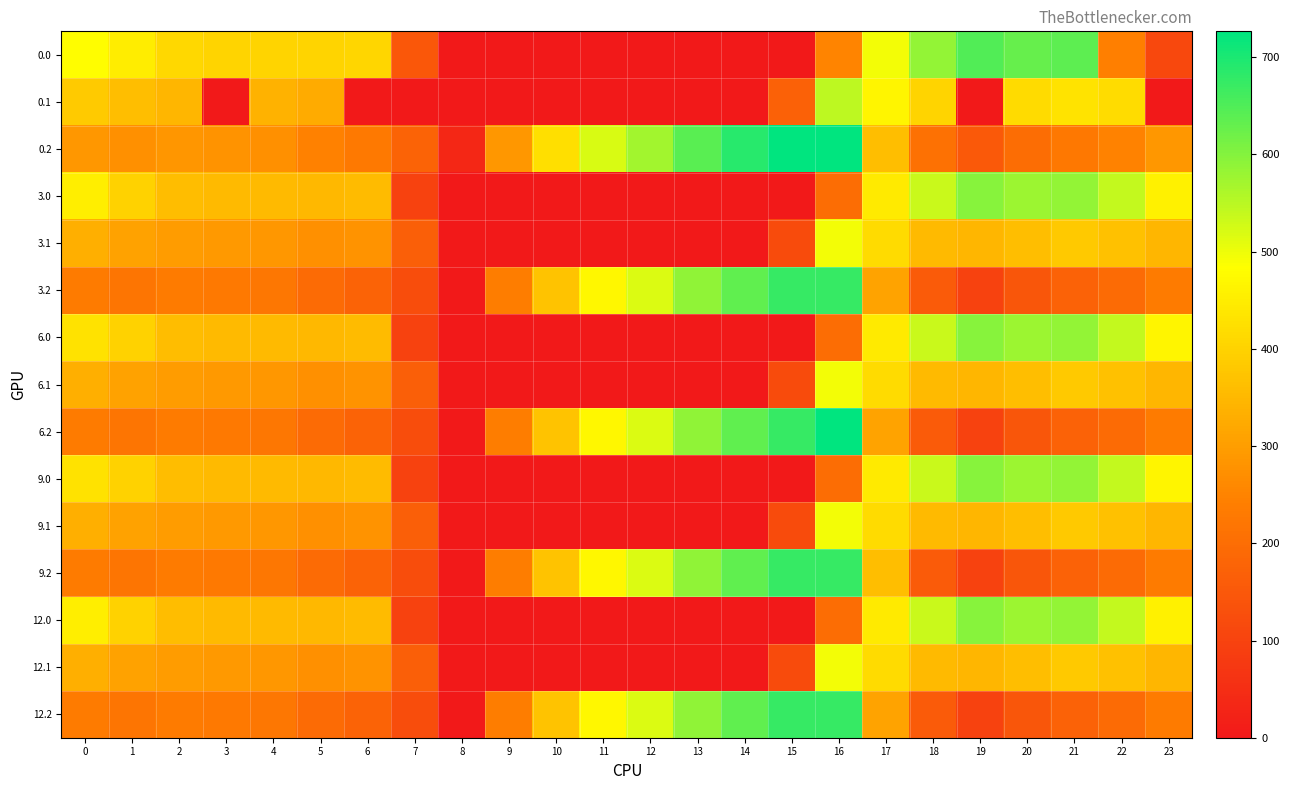

Rank the series by their maximum value, from highest to lowest.

0.2, 6.2, 3.2, 9.2, 12.2, 0.0, 3.0, 6.0, 9.0, 12.0, 0.1, 3.1, 6.1, 9.1, 12.1